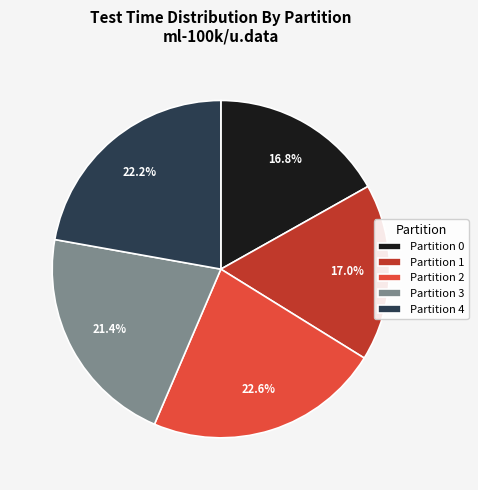

Which has a higher value, Partition 2 or Partition 3?

Partition 2